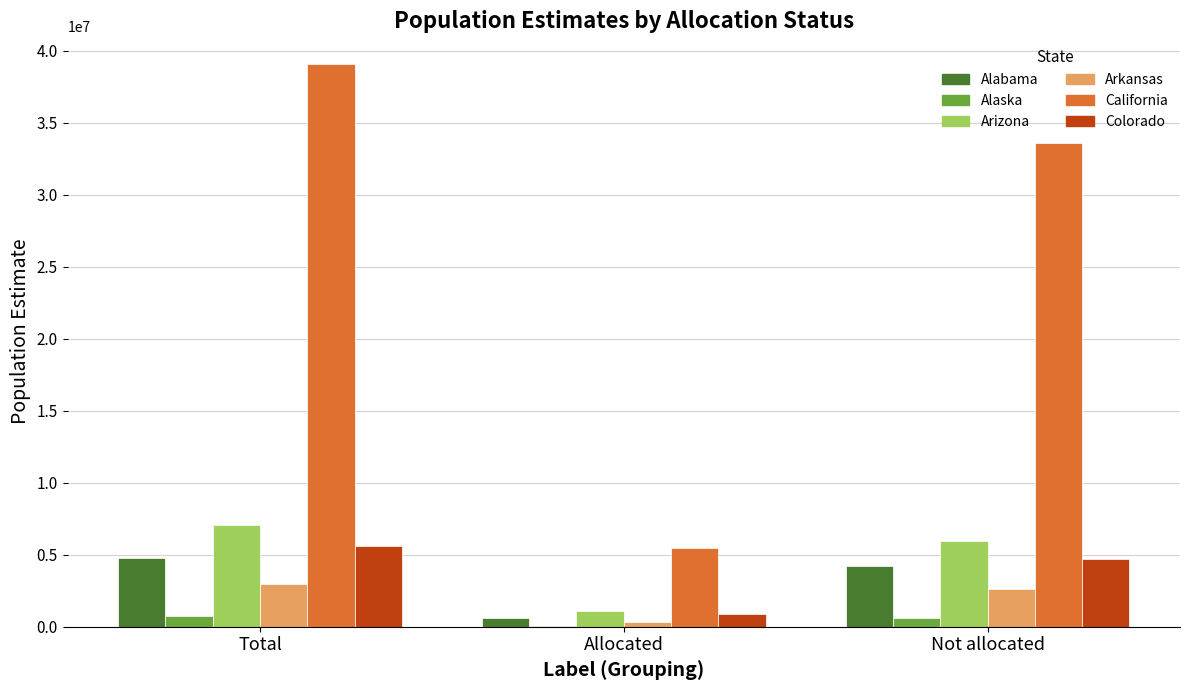

True or false: Alabama has a value of 4217275 at Not allocated.

True